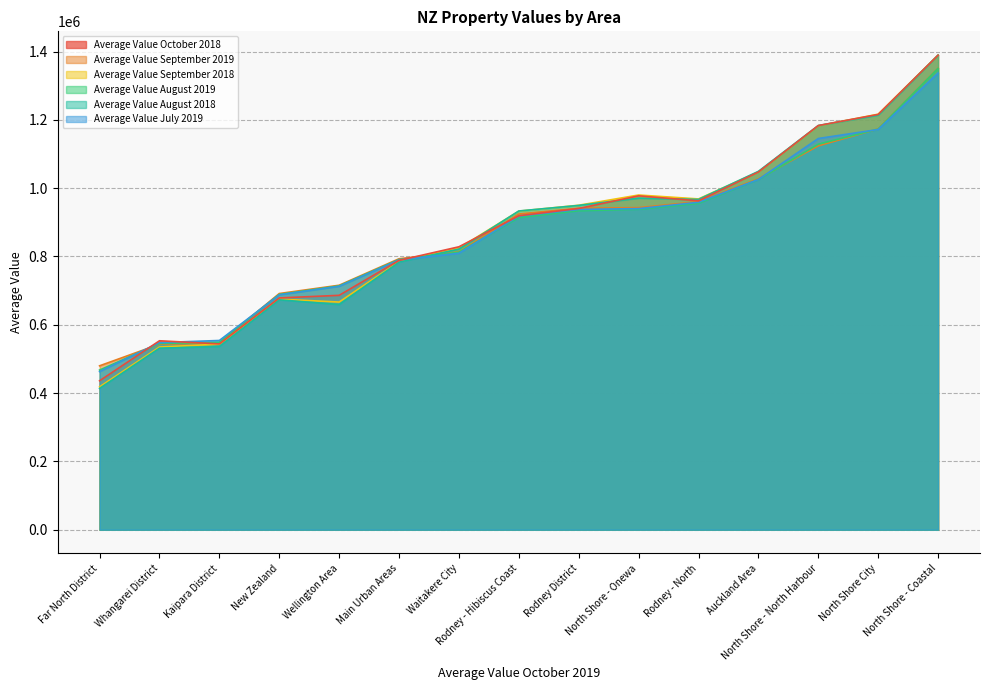

What is the maximum value shown in the chart?

1389625